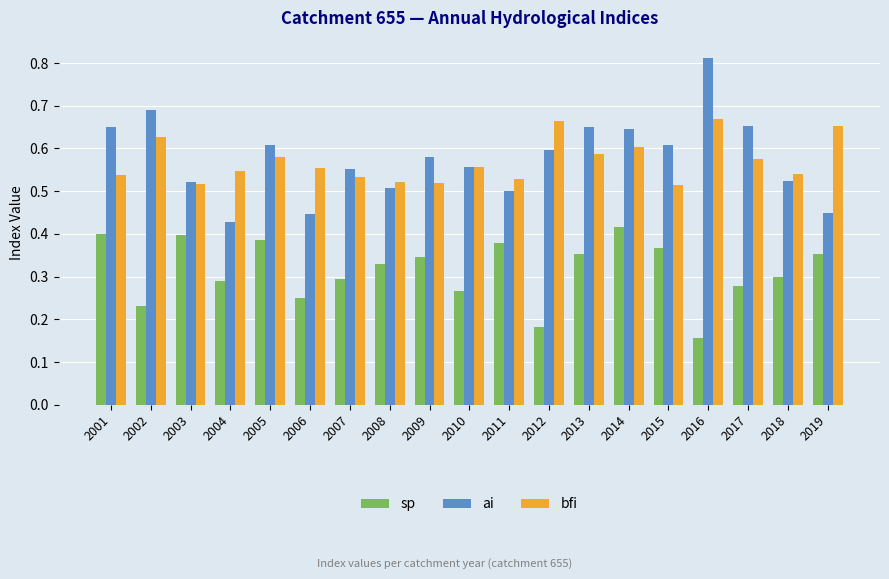

The bfi series shows 0.5 at 2001. True or false?

True